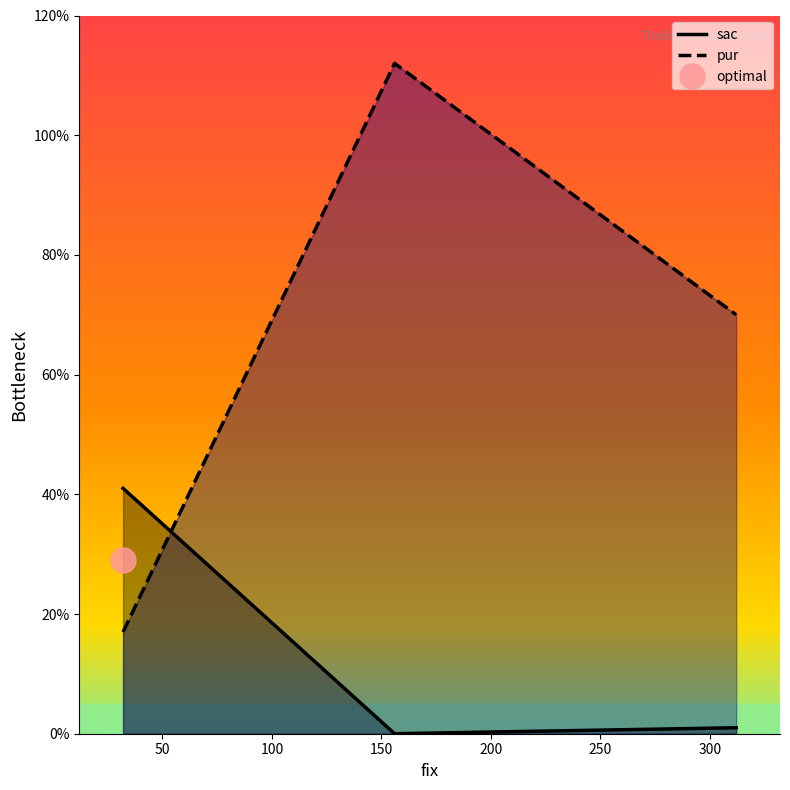

What is the average value of the pur series?

66